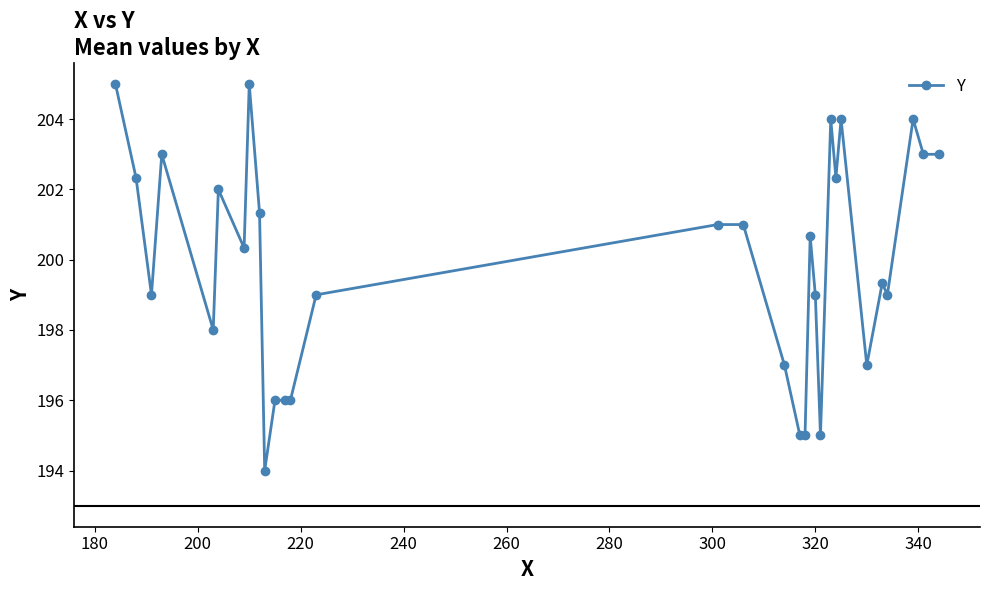

True or false: there are more than 1 points higher than both neighbors.

True